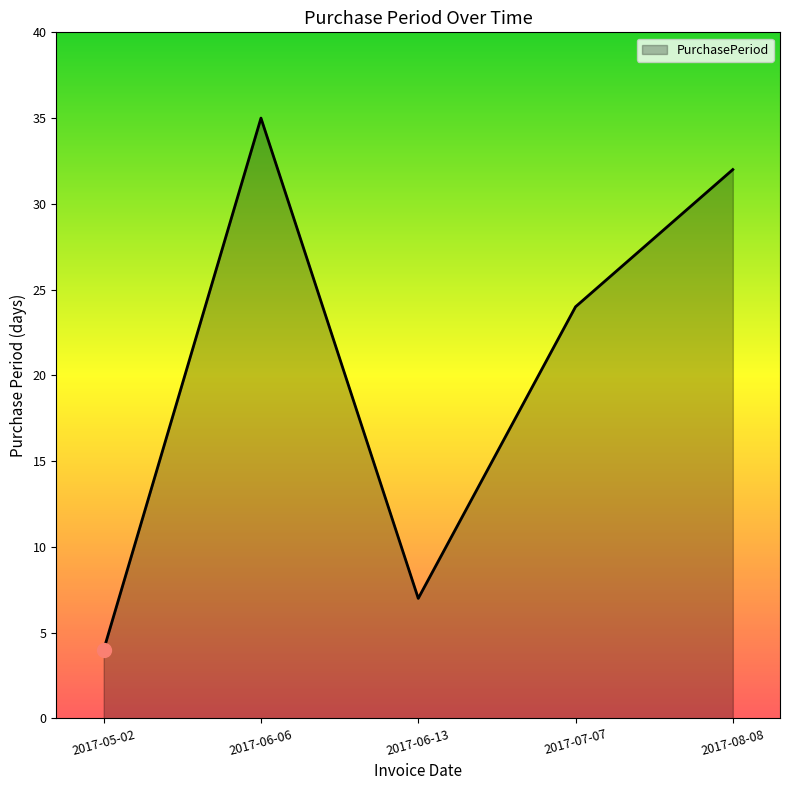

Which has a higher value, 2017-06-06 or 2017-06-13?

2017-06-06